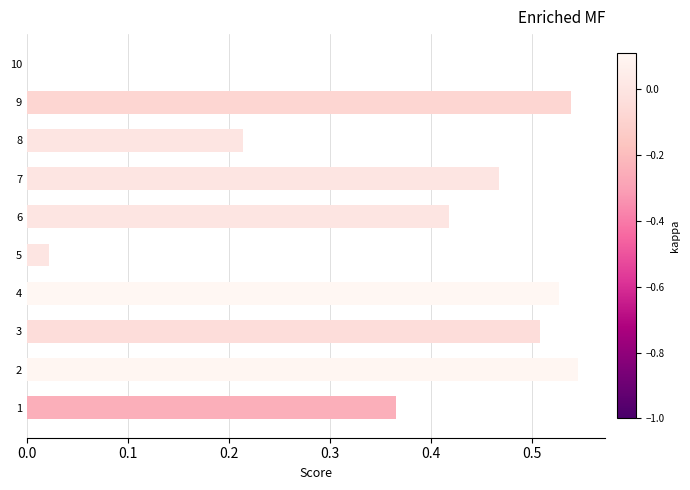

The value at 1 is 0.5. True or false?

False